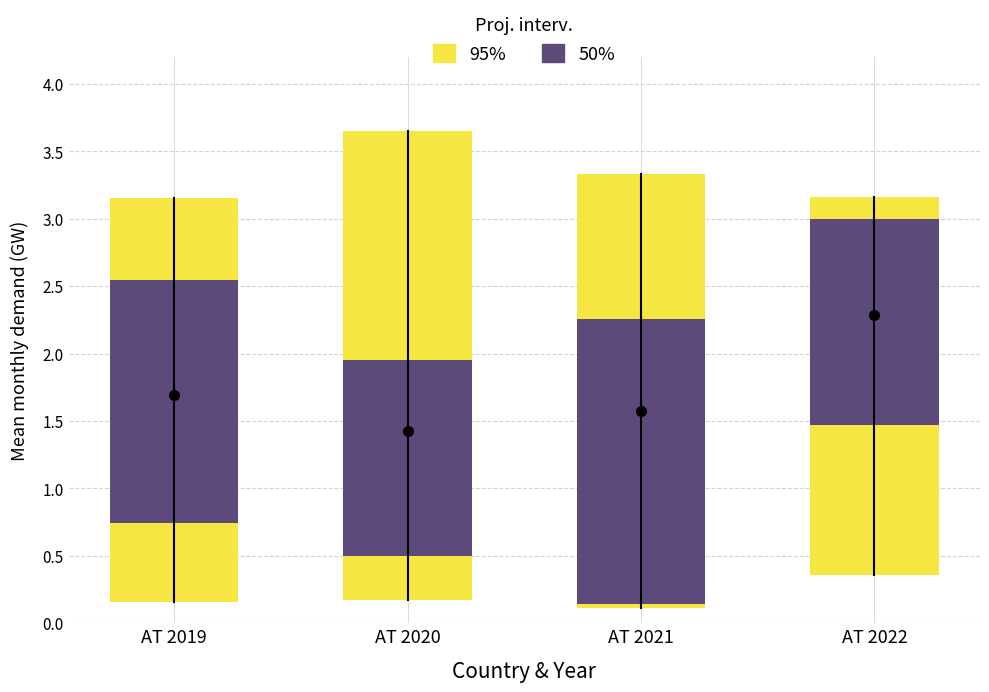

Reading left to right, extract all data points from this chart.

mean_demand: 1.7	1.4	1.6	2.3
q25_demand: 0.7	0.5	0.1	1.5
q75_demand: 2.5	1.9	2.3	3.0
p05_demand: 0.2	0.2	0.1	0.4
p95_demand: 3.1	3.6	3.3	3.2